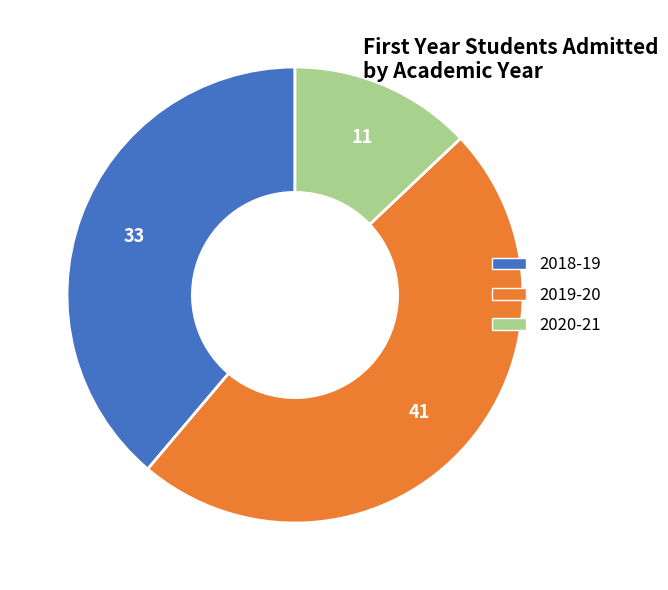

True or false: 2019-20 accounts for 54% of the total.

False